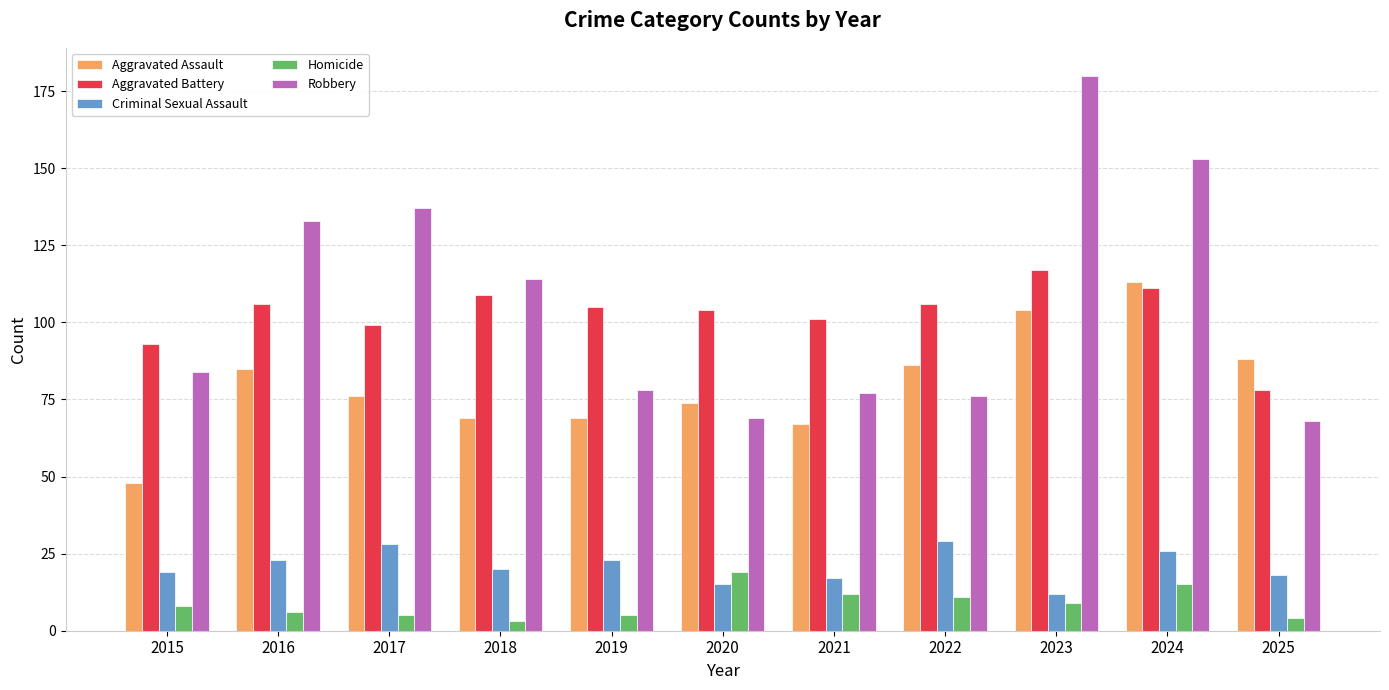

What value does the Robbery series have at 2020?

69